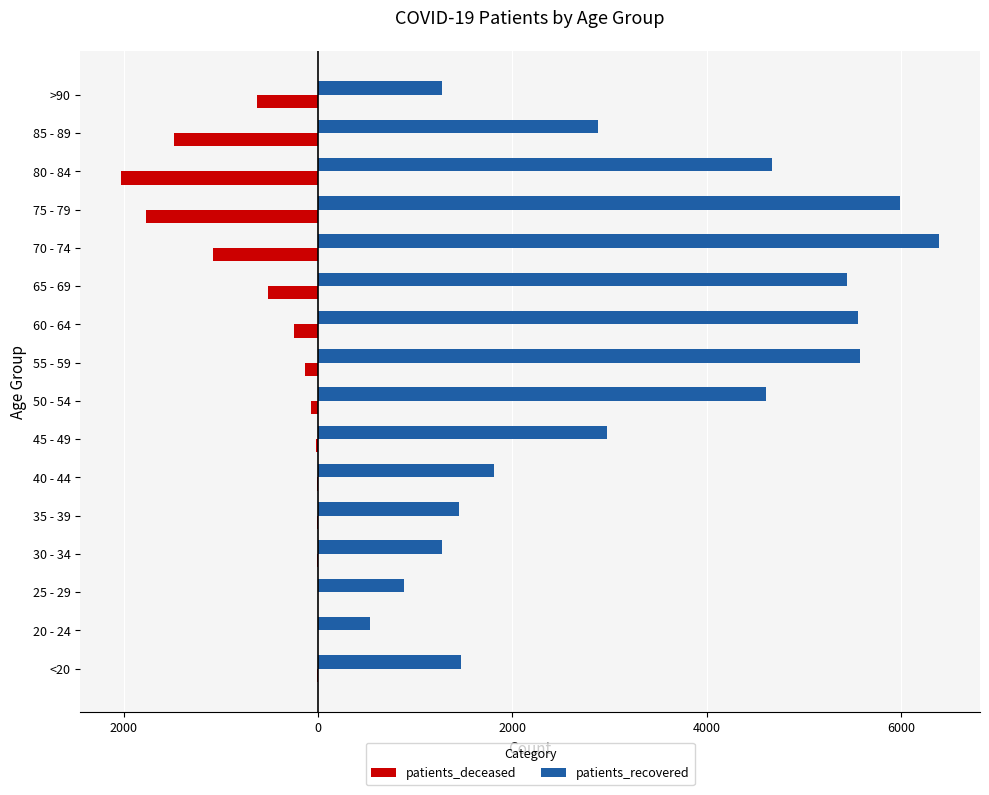

What is the smallest value displayed?

-2027